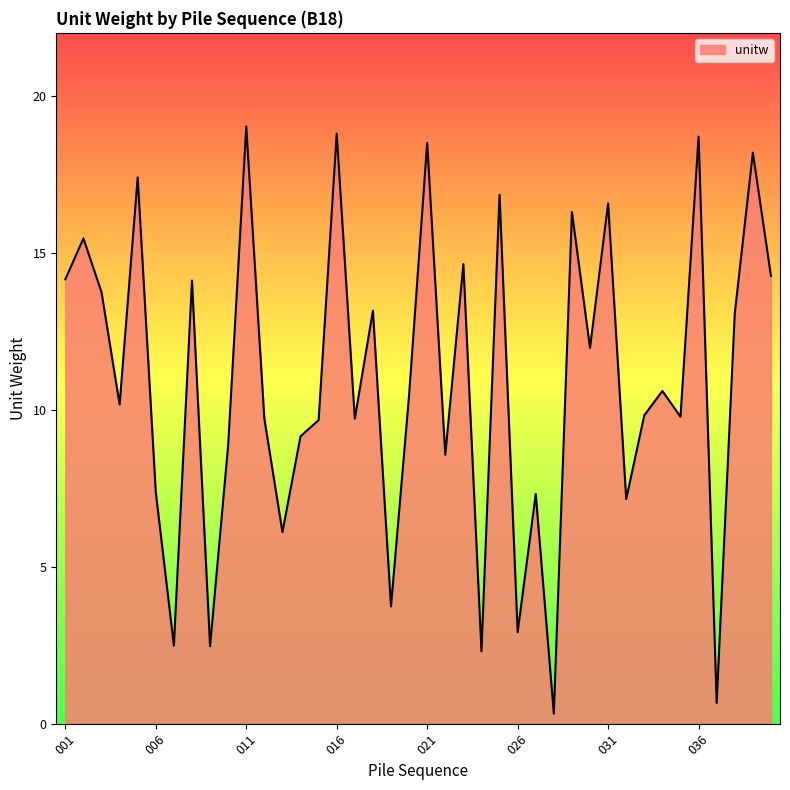

What is the smallest value displayed?

0.3